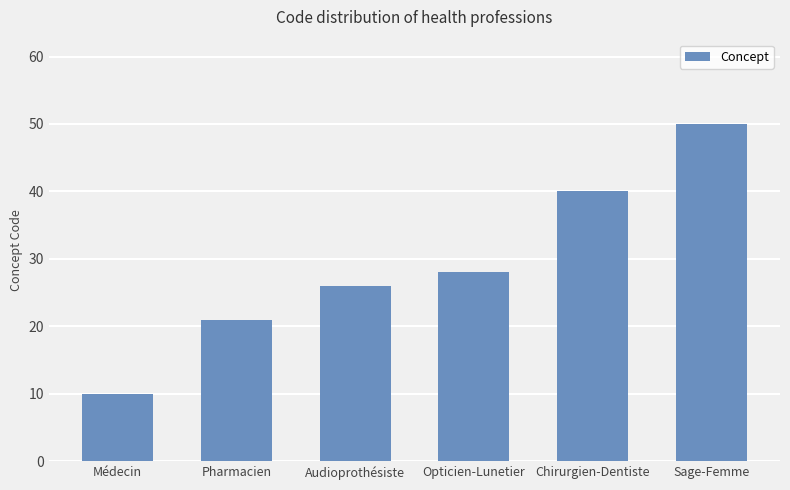

True or false: the data shows 15 at Médecin.

False